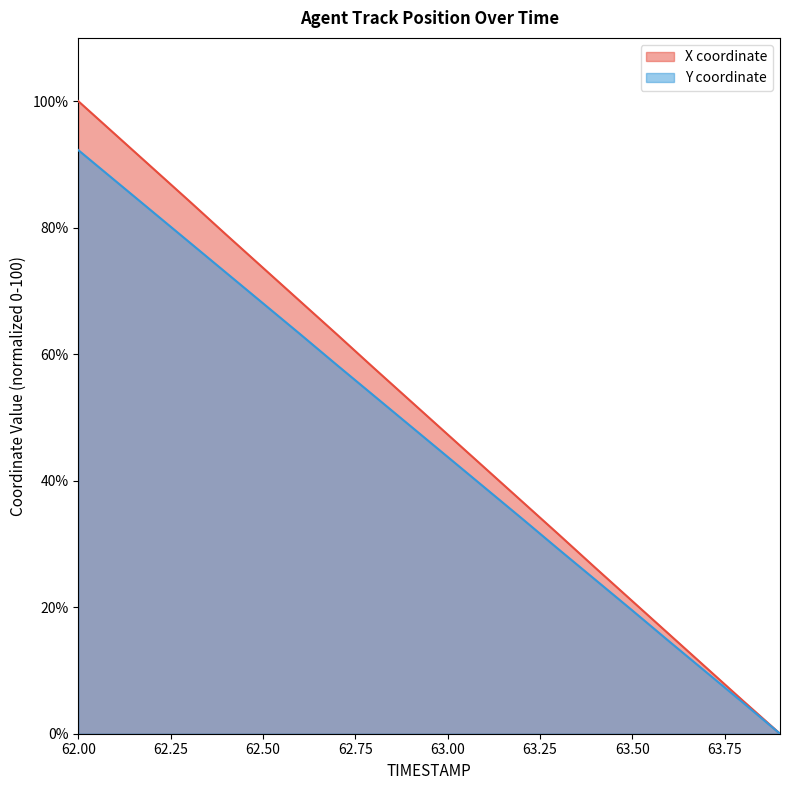

True or false: Y (line) and X (line) intersect in this chart.

False